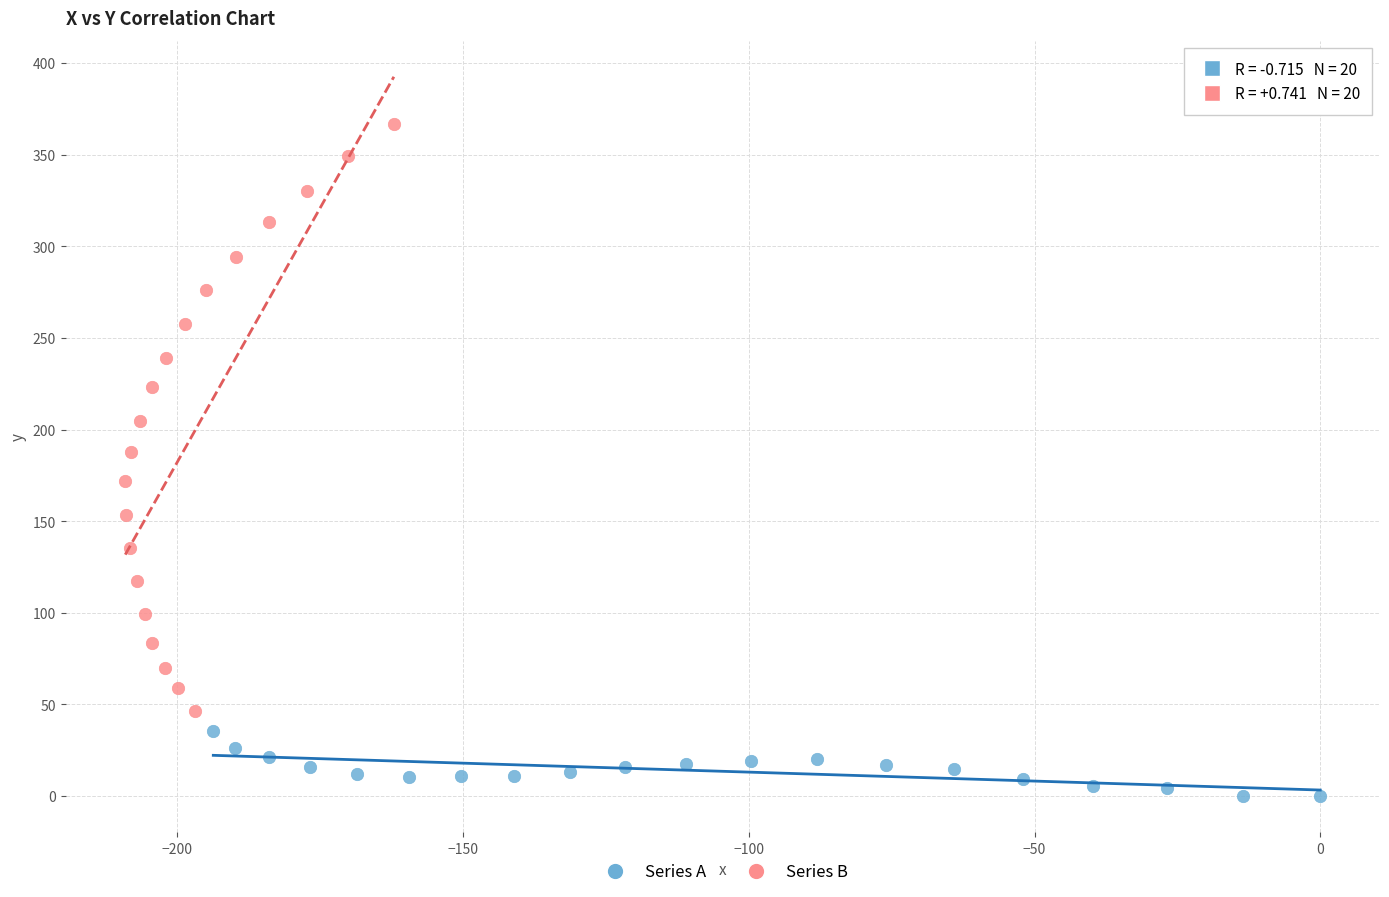

Which series has the widest spread of Y values?

Series B